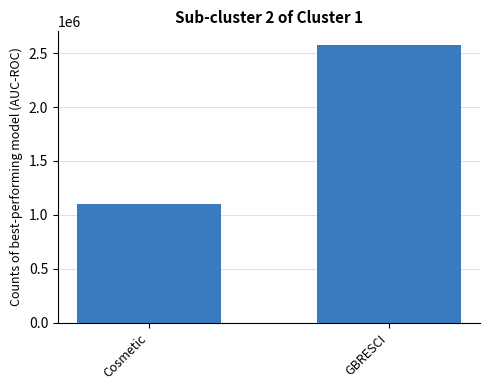

What is the value of the 1st bar from the left?

1097759